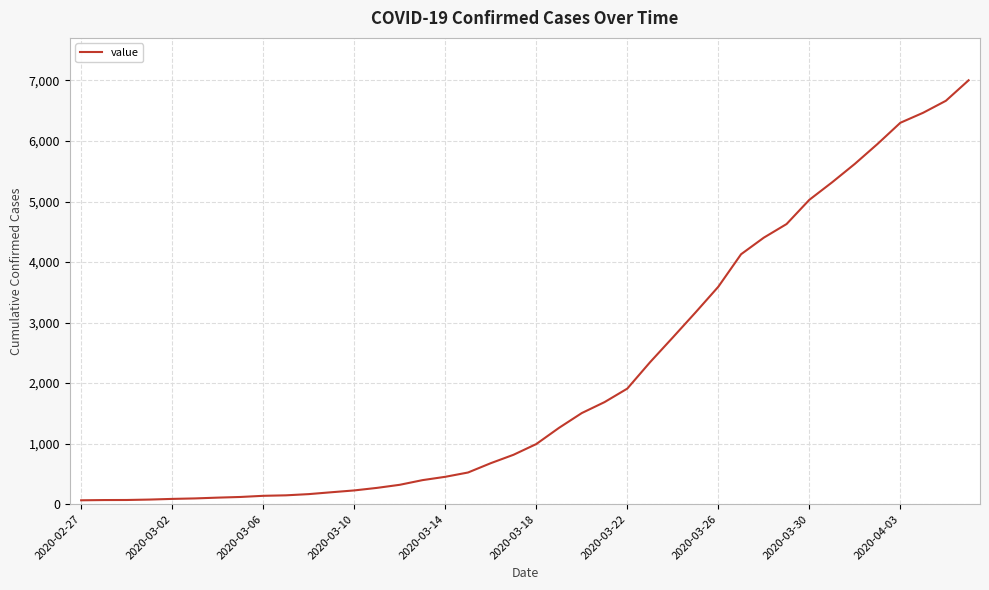

What is the maximum value shown in the chart?

7003